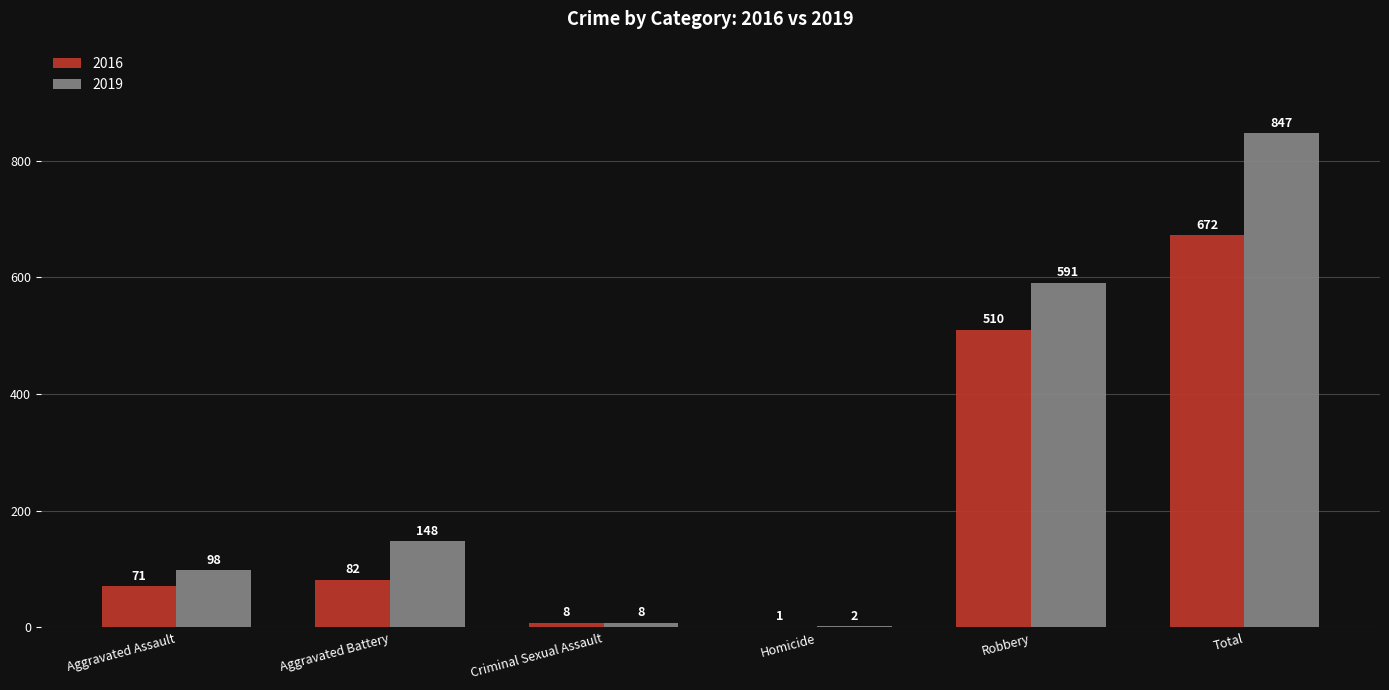

At which label does 2019 reach its peak?

Total